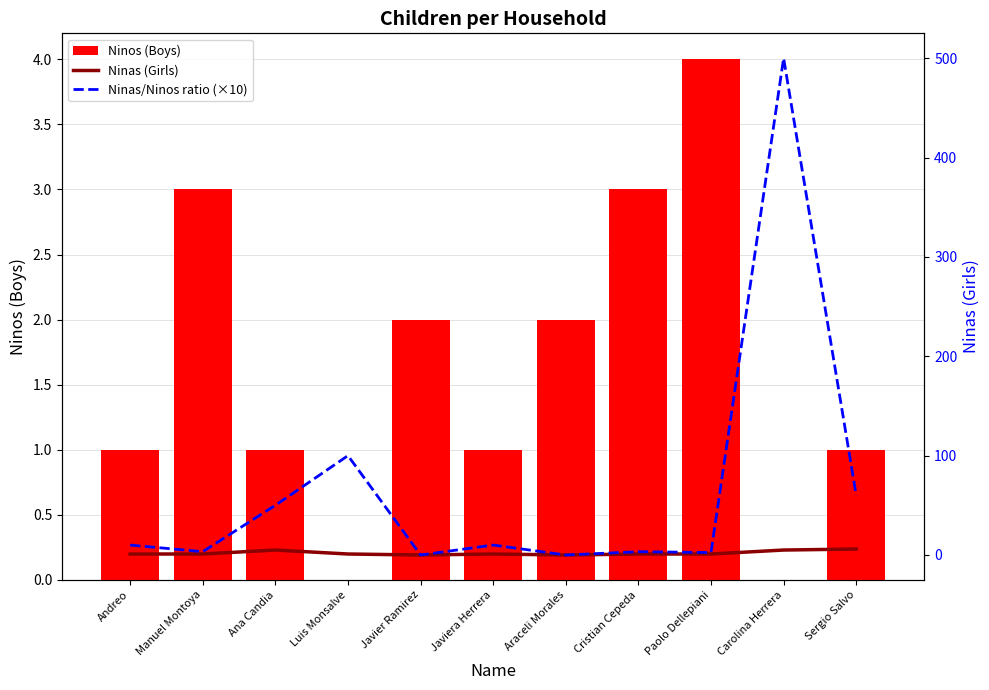

Which series has the widest spread of values?

Ninas/Ninos ratio (×10)